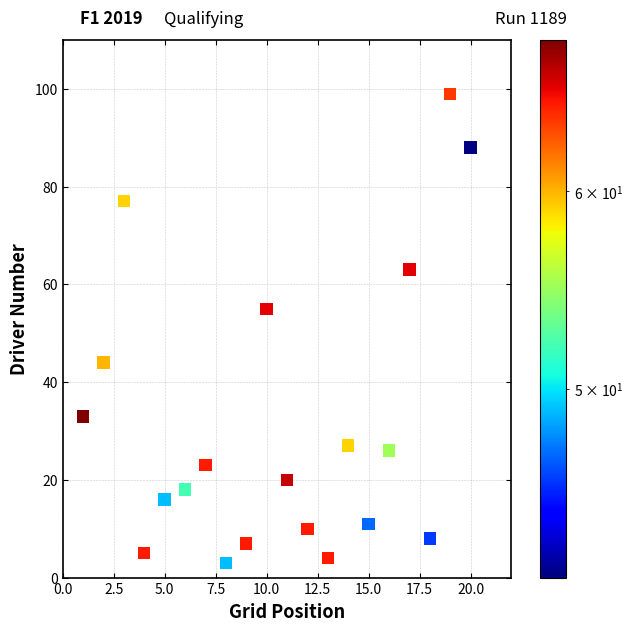

What is the range of X values (max minus min)?

19